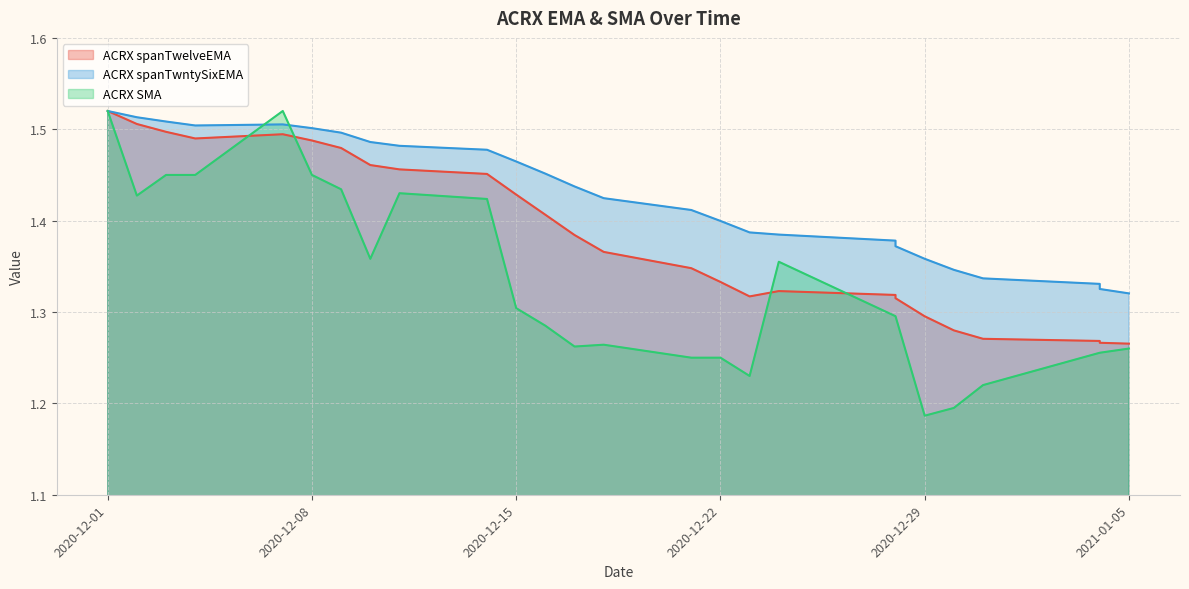

True or false: ACRX spanTwntySixEMA has more than 1 points higher than both neighbors.

True